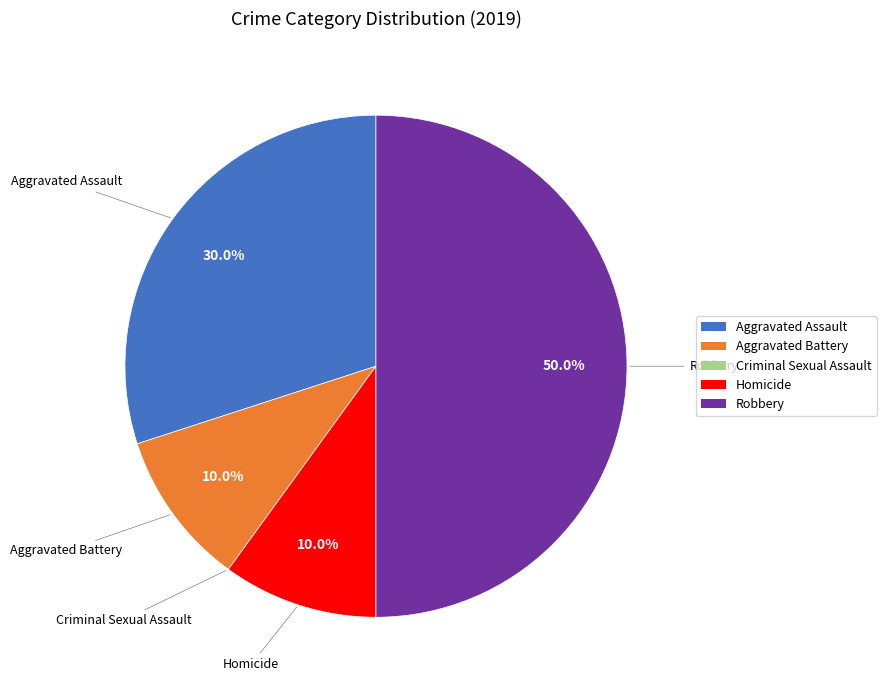

Does Aggravated Battery account for over 50% of the chart?

No